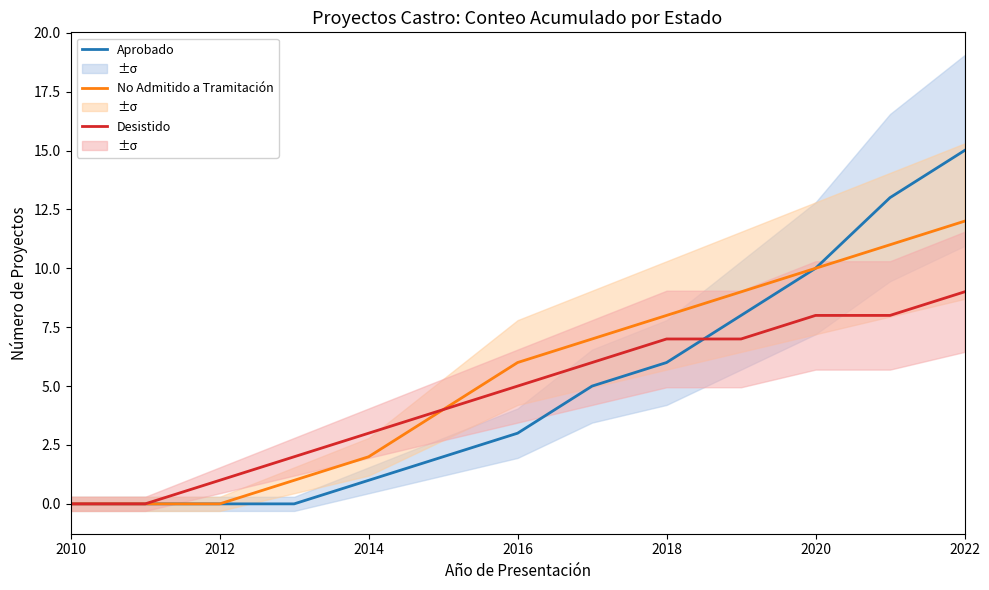

What is the maximum value for No Admitido a Tramitación?

12